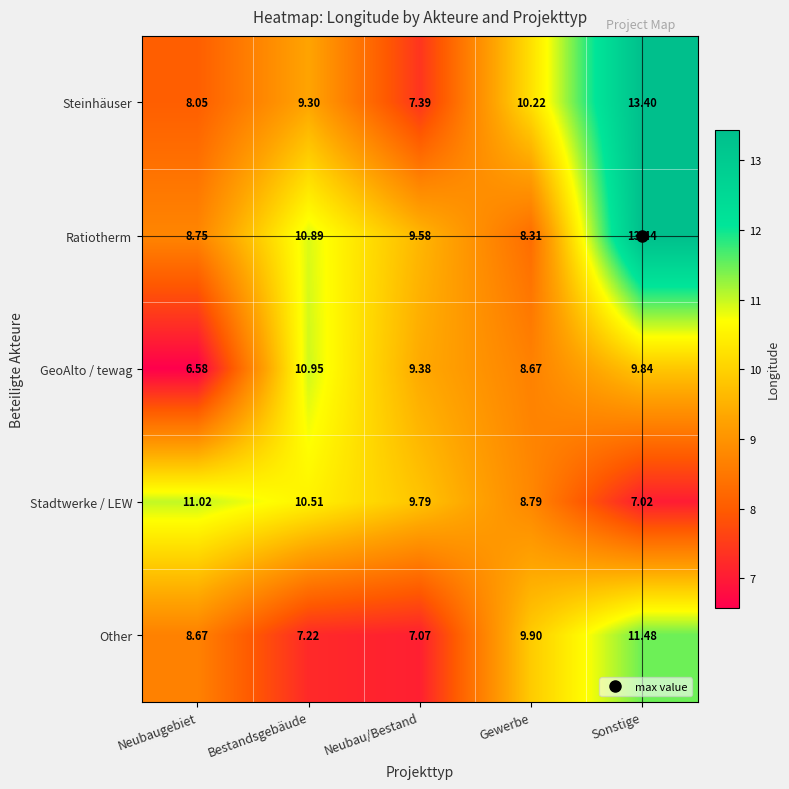

Which series has the largest total across all categories?

Ratiotherm